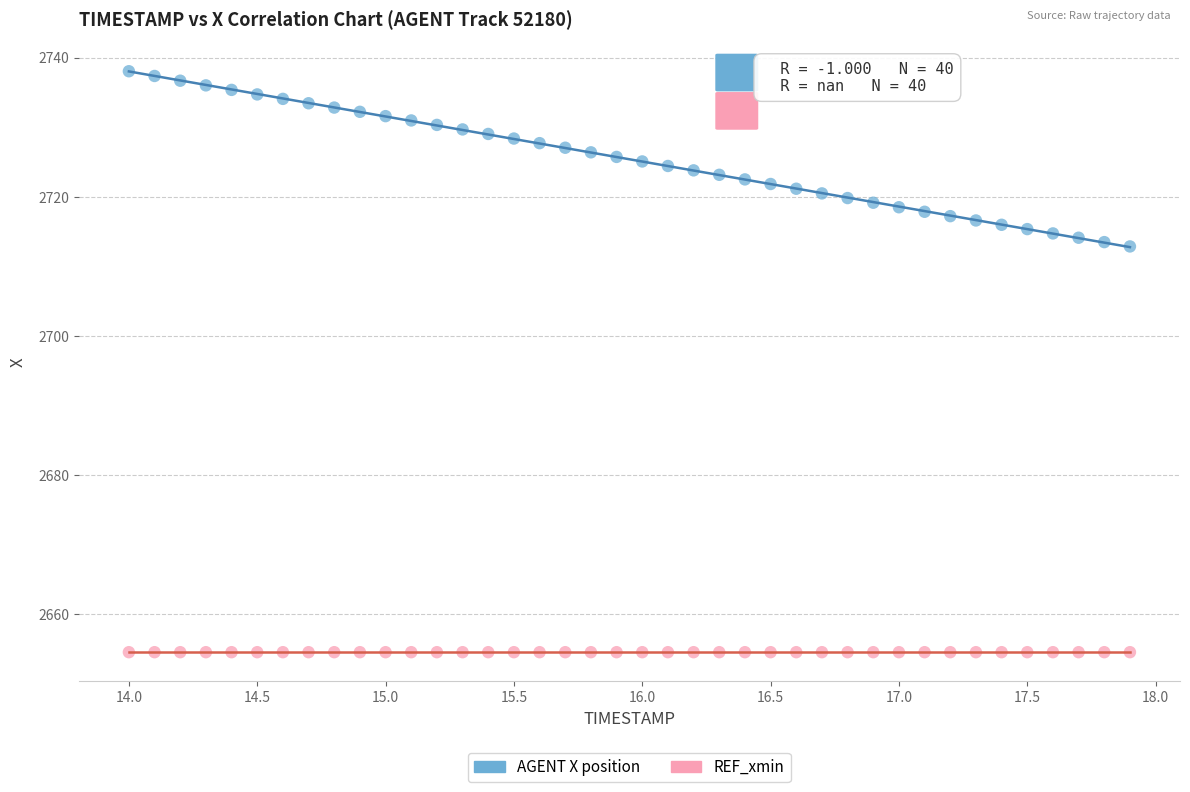

Which series reaches the minimum Y coordinate?

REF_xmin